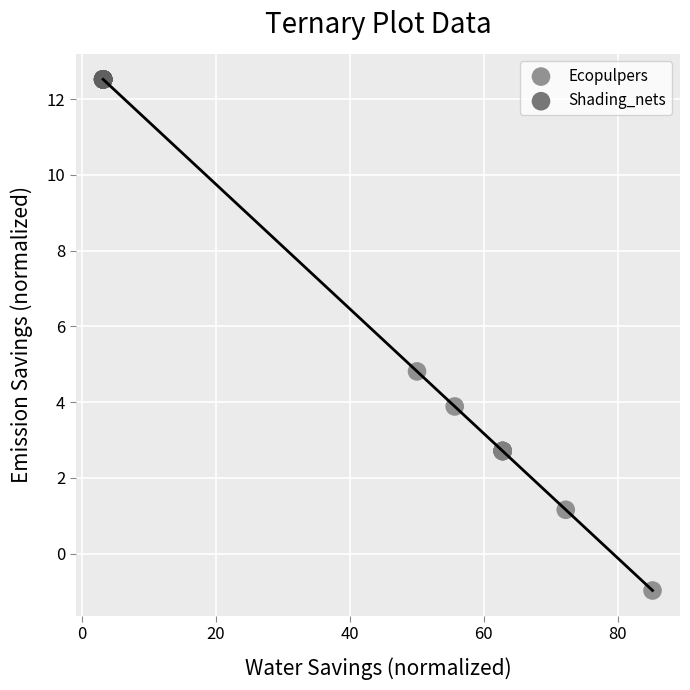

Which series reaches the minimum Y coordinate?

Ecopulpers